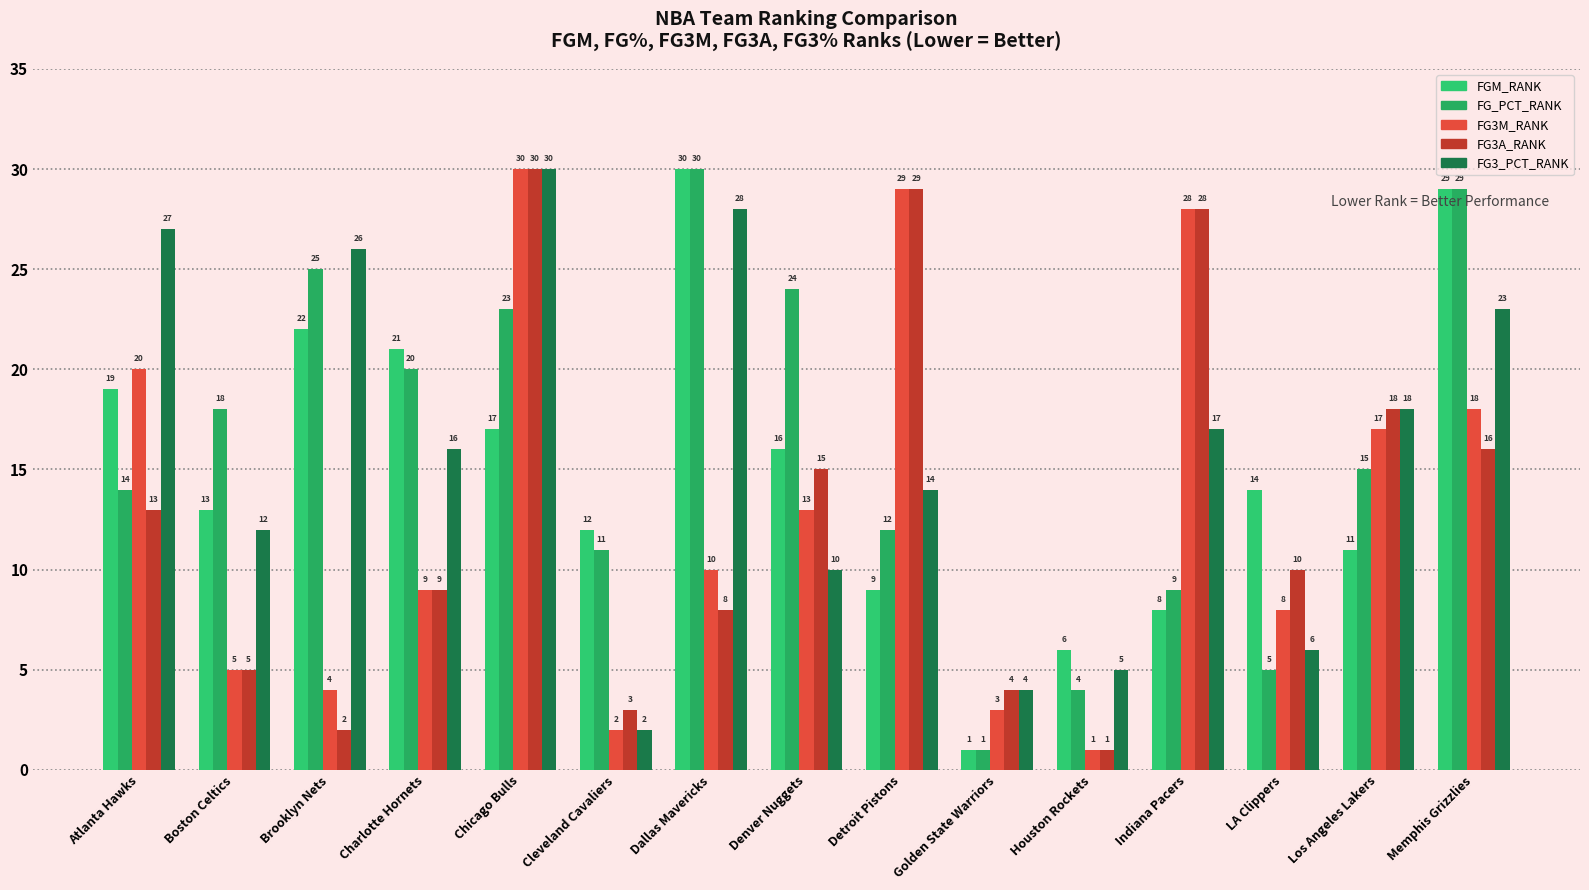

At which category does the chart reach its minimum across all series?

Golden State Warriors